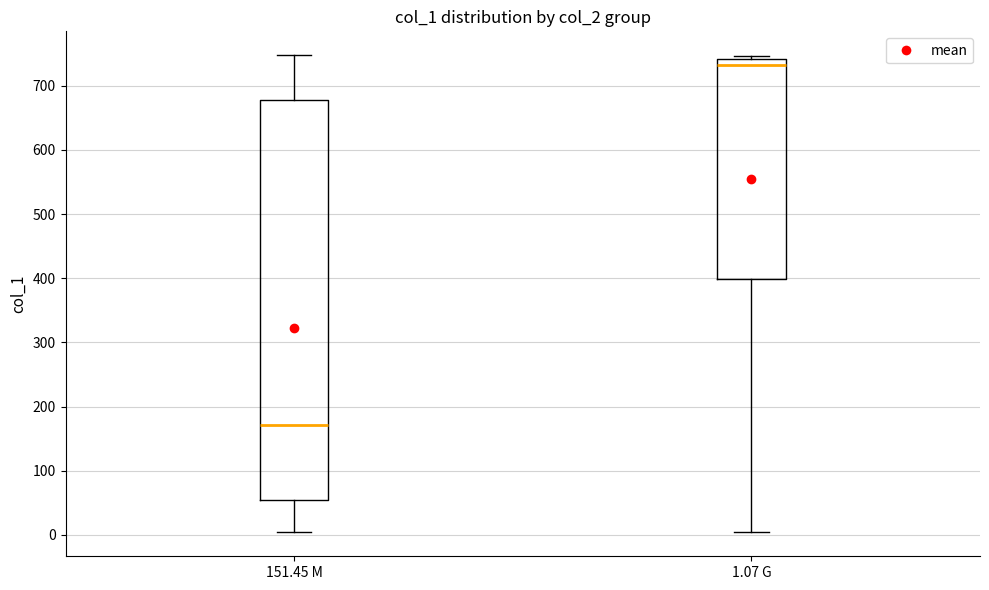

Reading left to right, read every box against the y-axis: the position of its median line, the range the box covers, and the ends of its whiskers. The values are not printed on the chart, so give them approximately, as read against the axis.

151.45 M: median 170, box 50 to 680, whiskers 10 to 750
1.07 G: median 730, box 400 to 740, whiskers 0 to 750